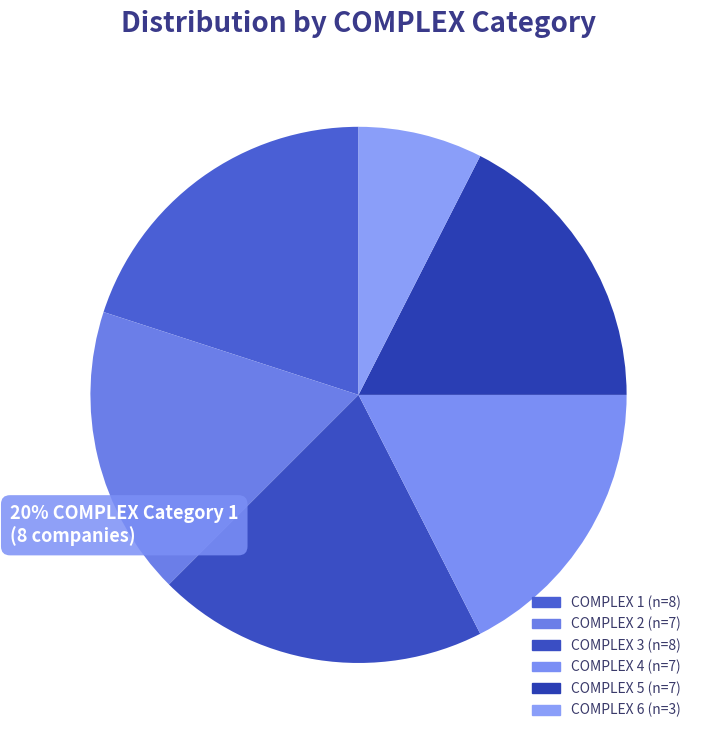

How many segments does this pie chart have?

6